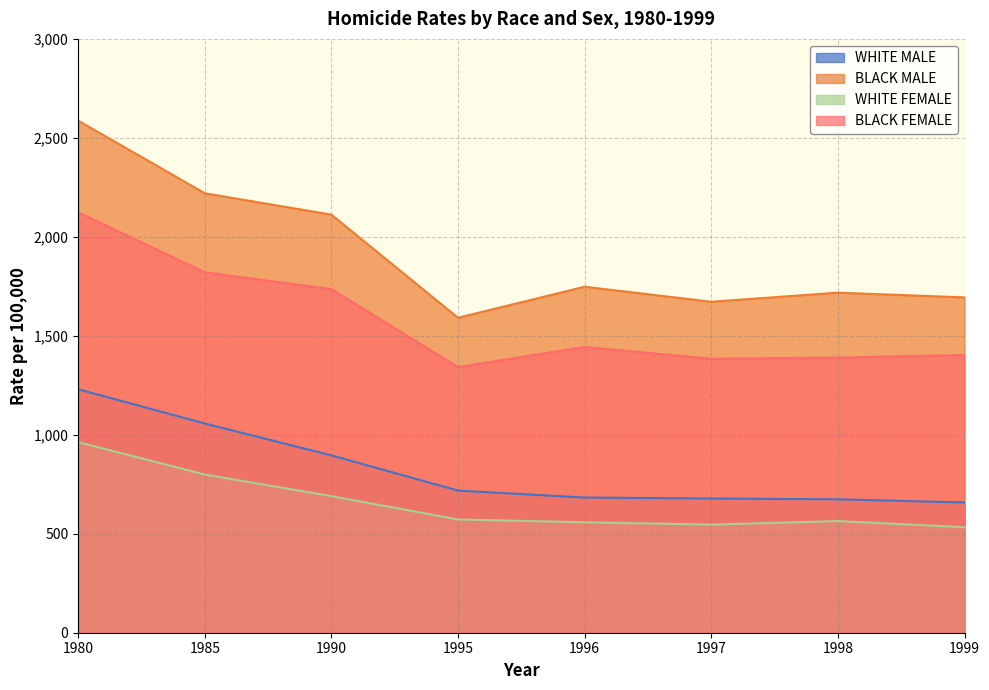

In WHITE FEMALE, how many points are lower than both neighbors (excluding endpoints)?

1